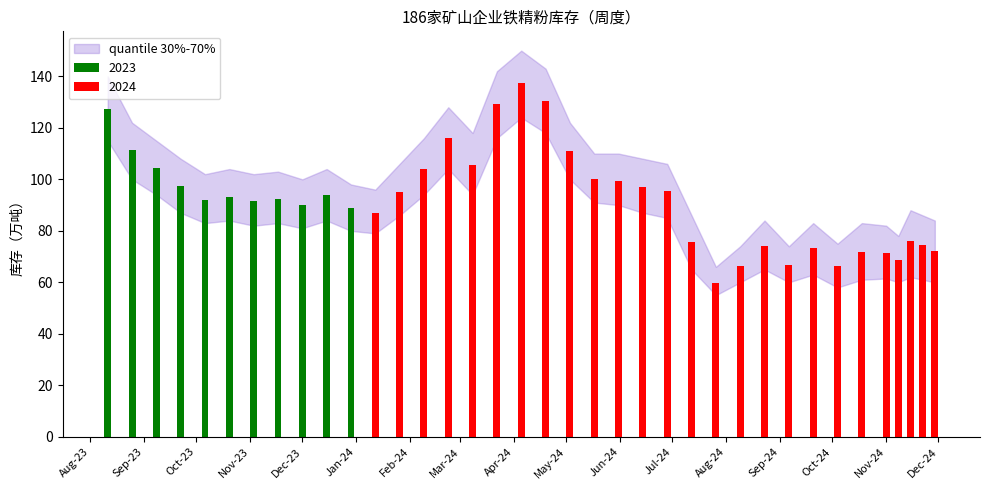

How many data points are above 92?

20